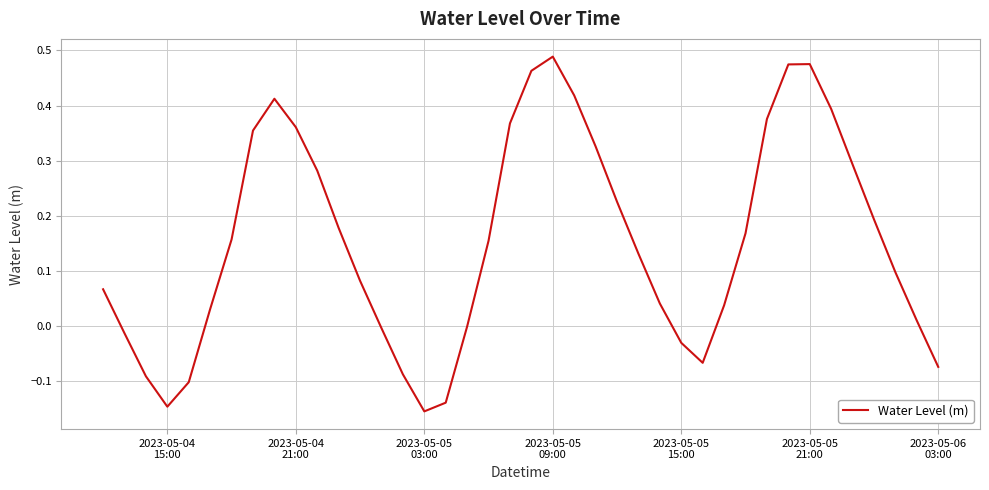

What is the difference between the maximum and second lowest values?

0.6